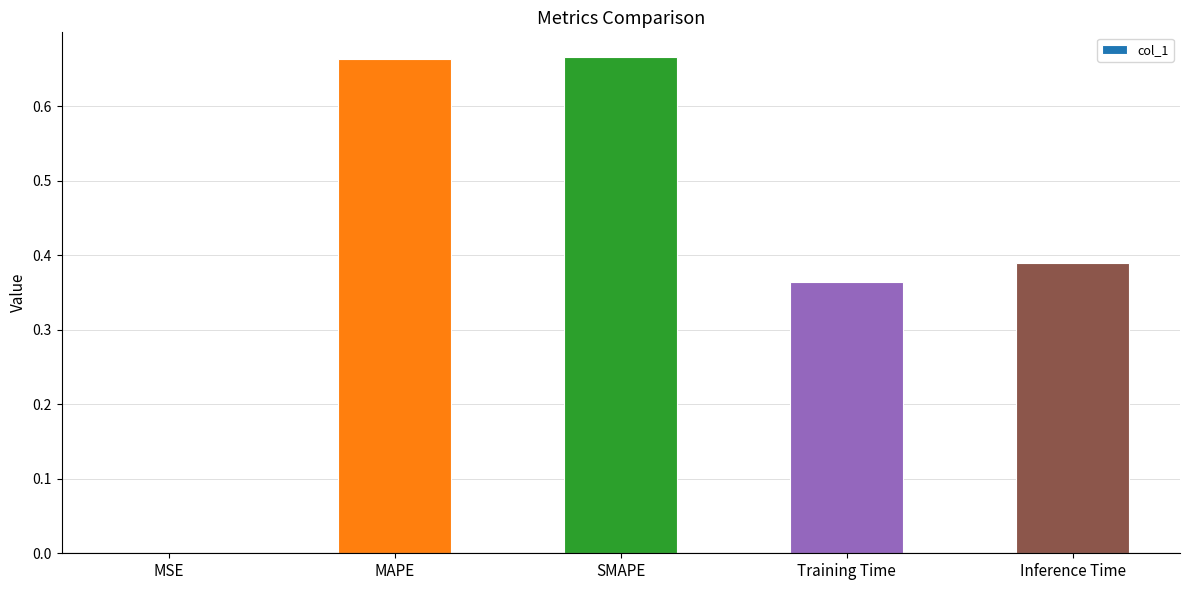

The chart shows a value of 0.4 at SMAPE. True or false?

False